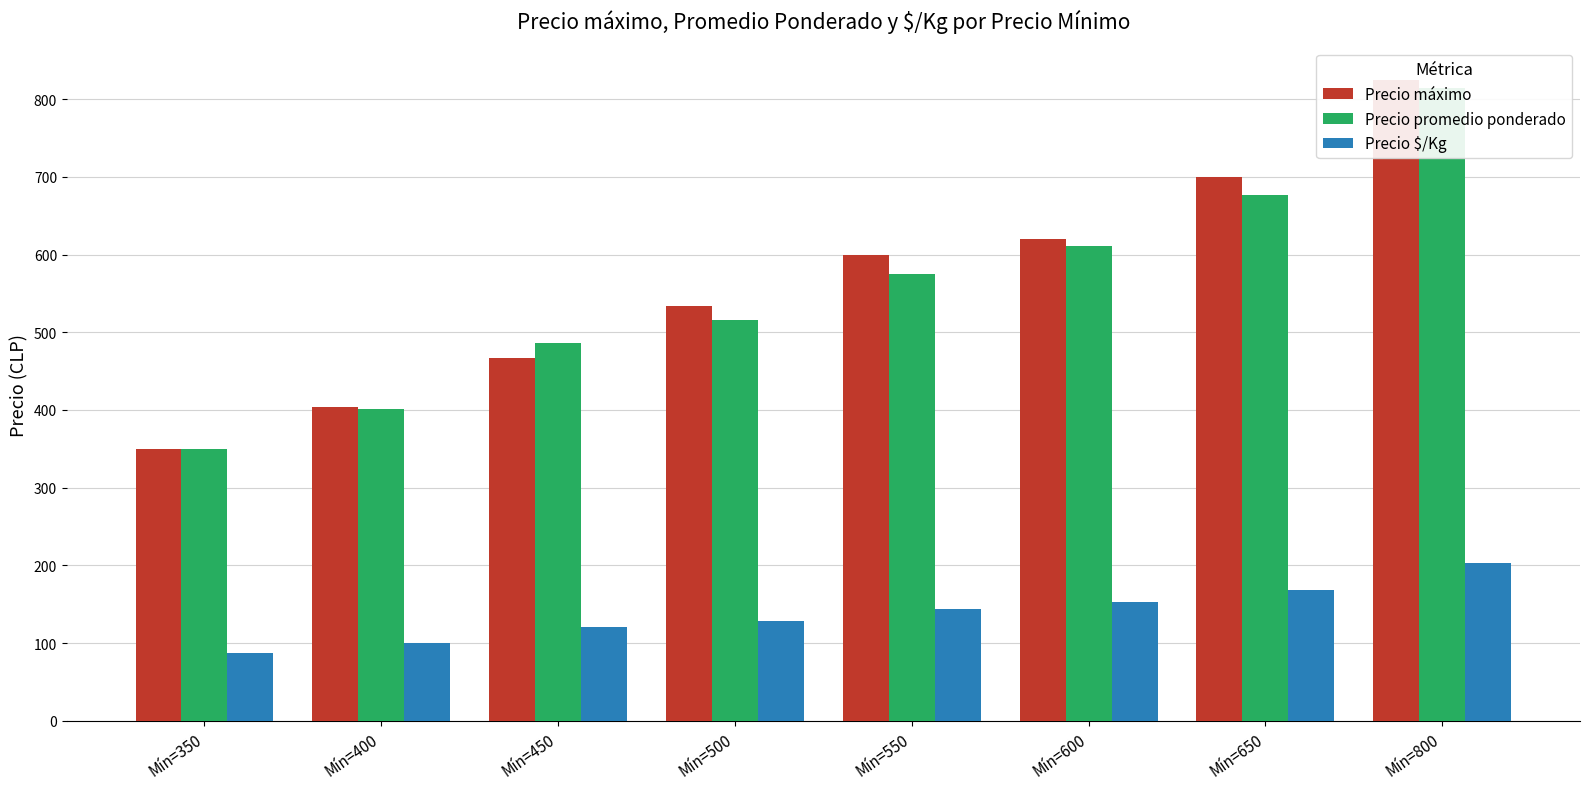

How many values in the Precio $/Kg series exceed 143?

4